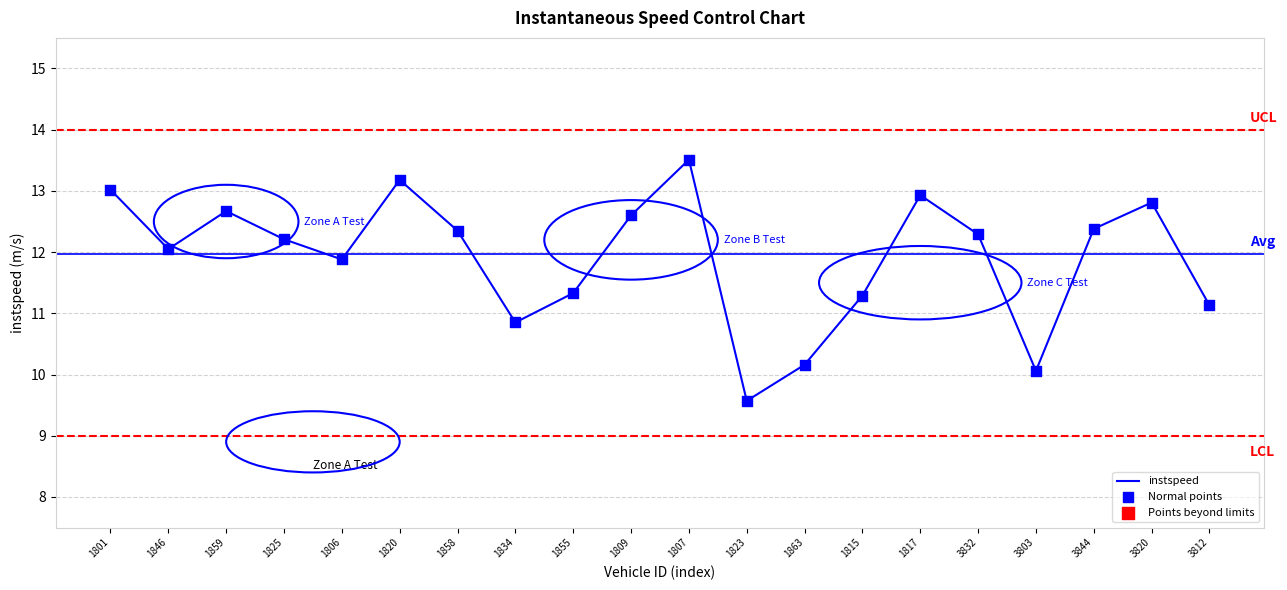

What is the difference between the values at 1863 and 1846?

1.9